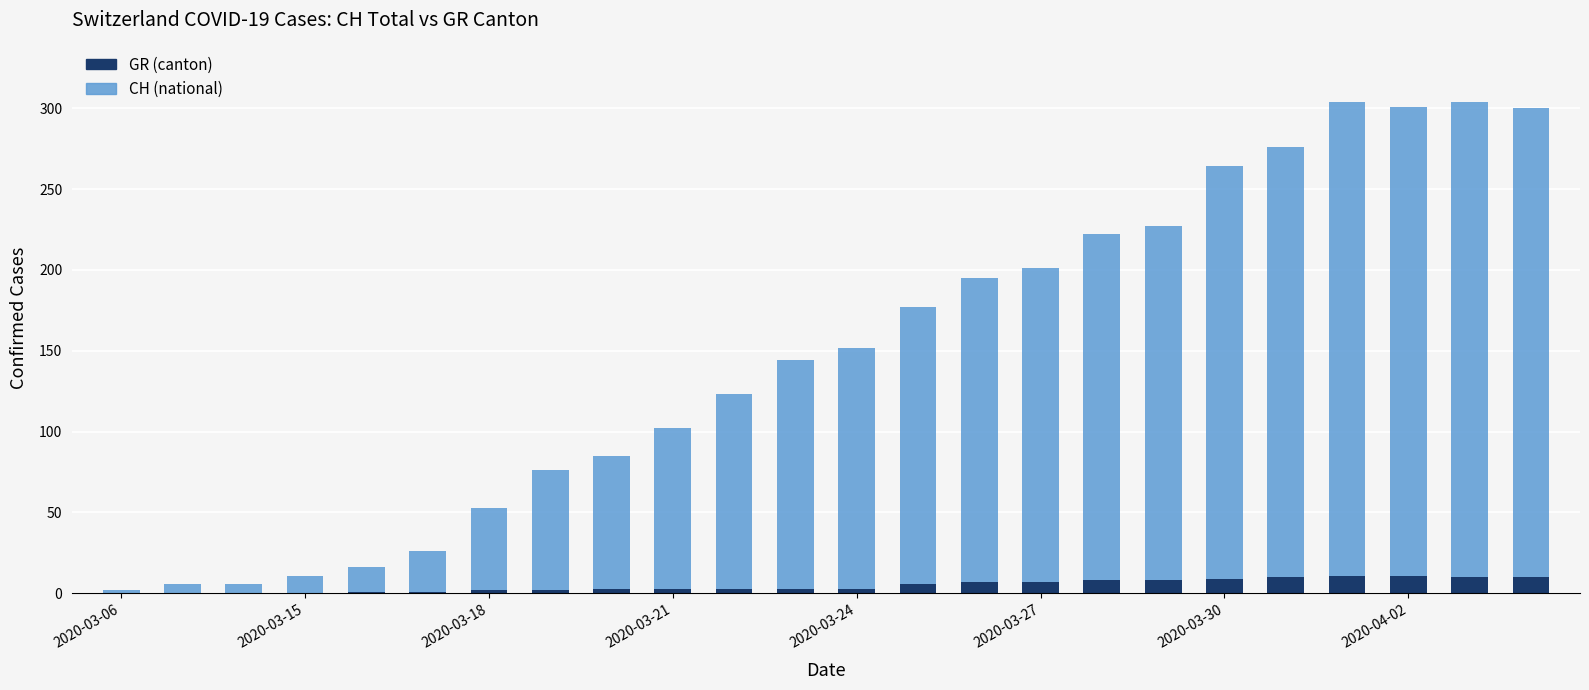

Are the bars horizontal?

No